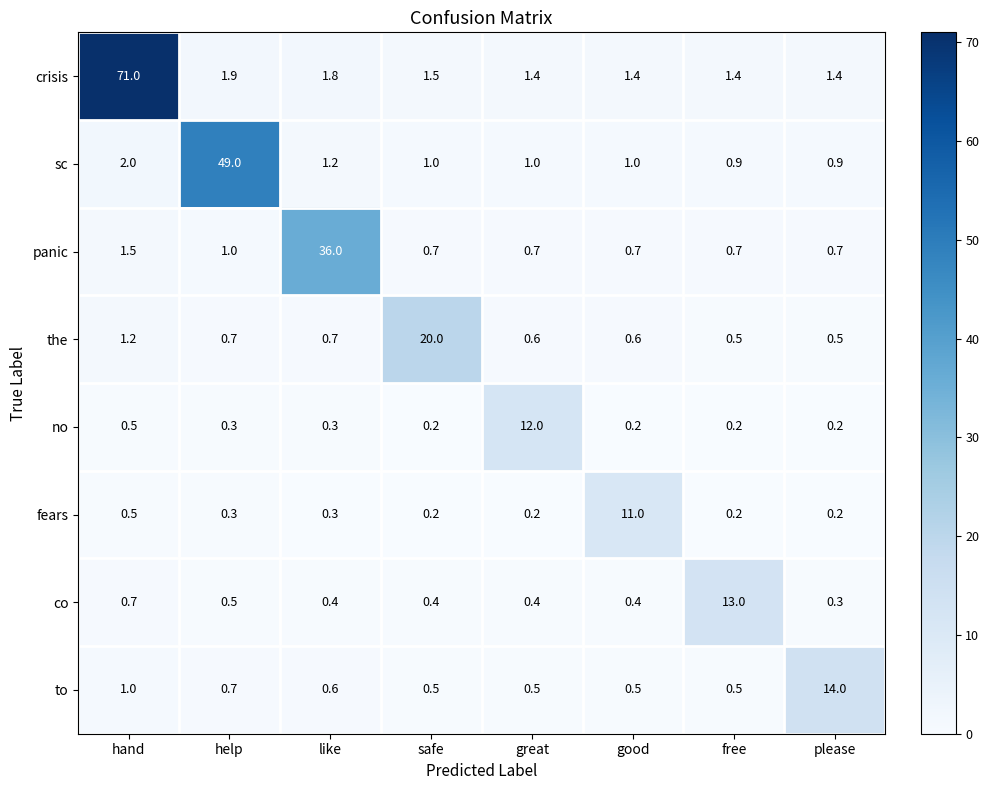

True or false: no has a value of 3.1 at great.

False